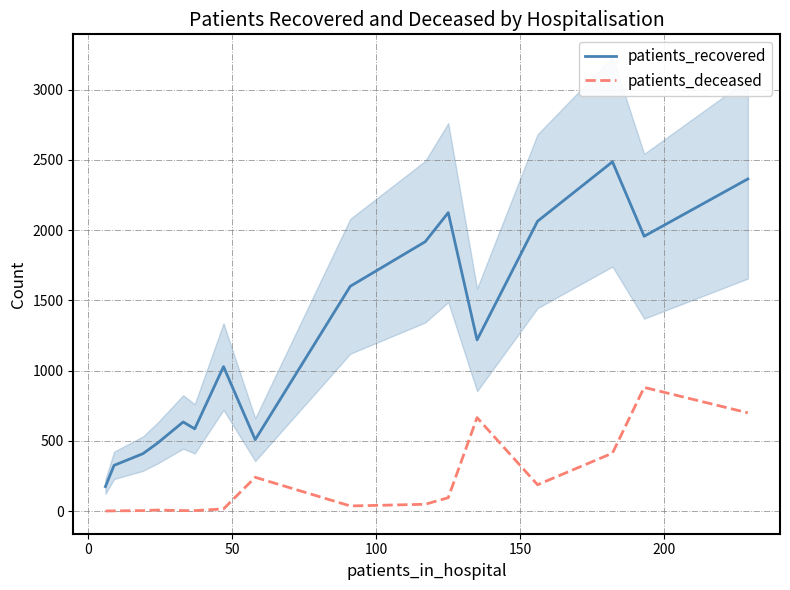

What is the maximum value for patients_deceased?

880